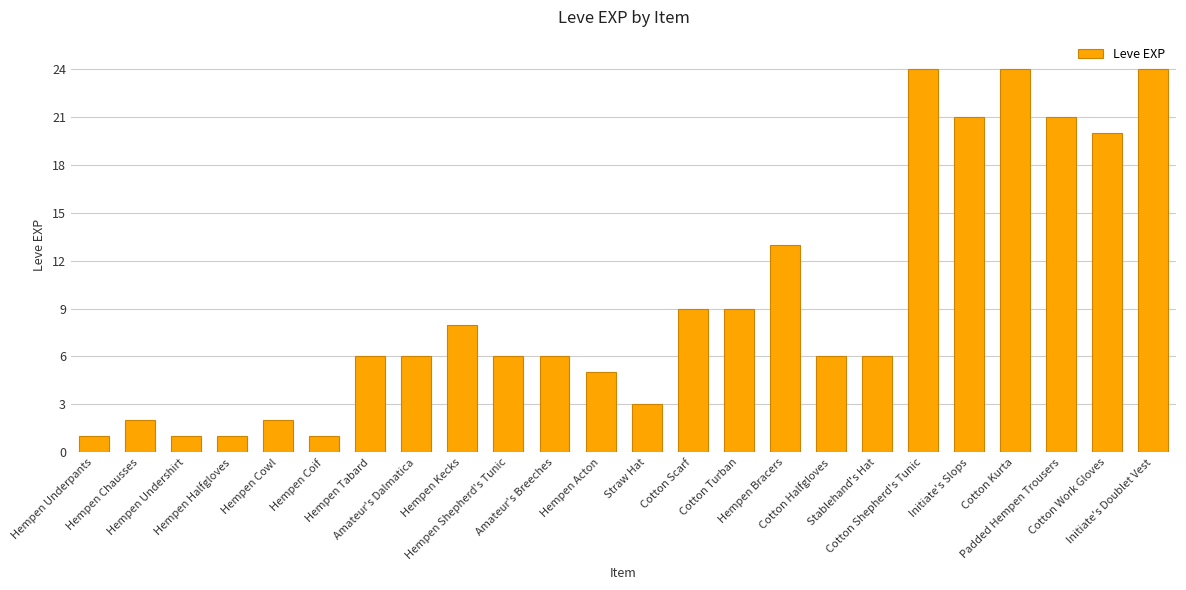

What is the sum of all values?

225